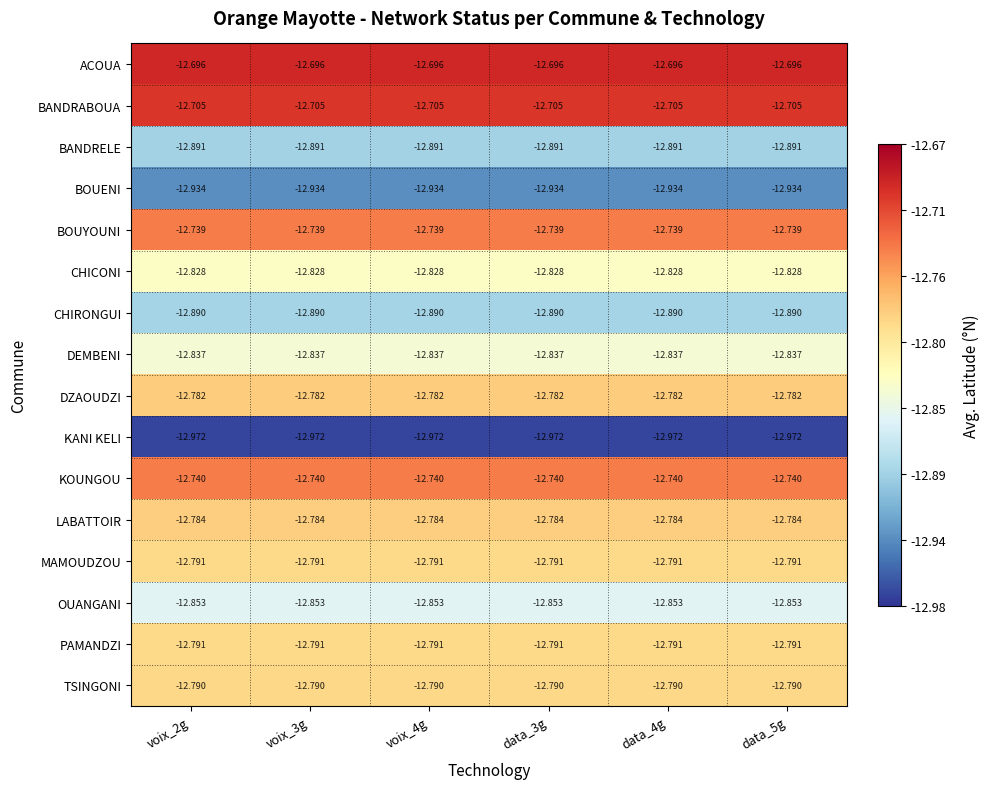

How many data points does each series have?

6